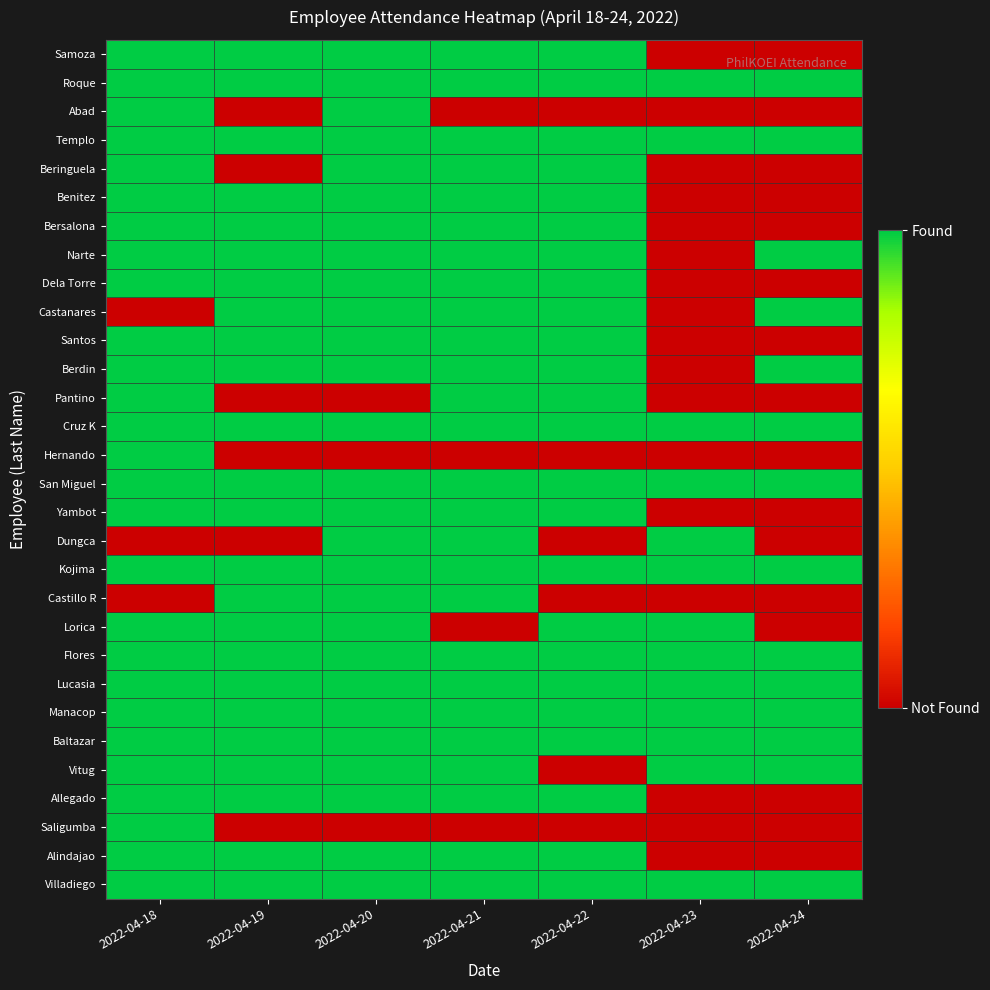

Which series has the largest range (max minus min)?

Samoza